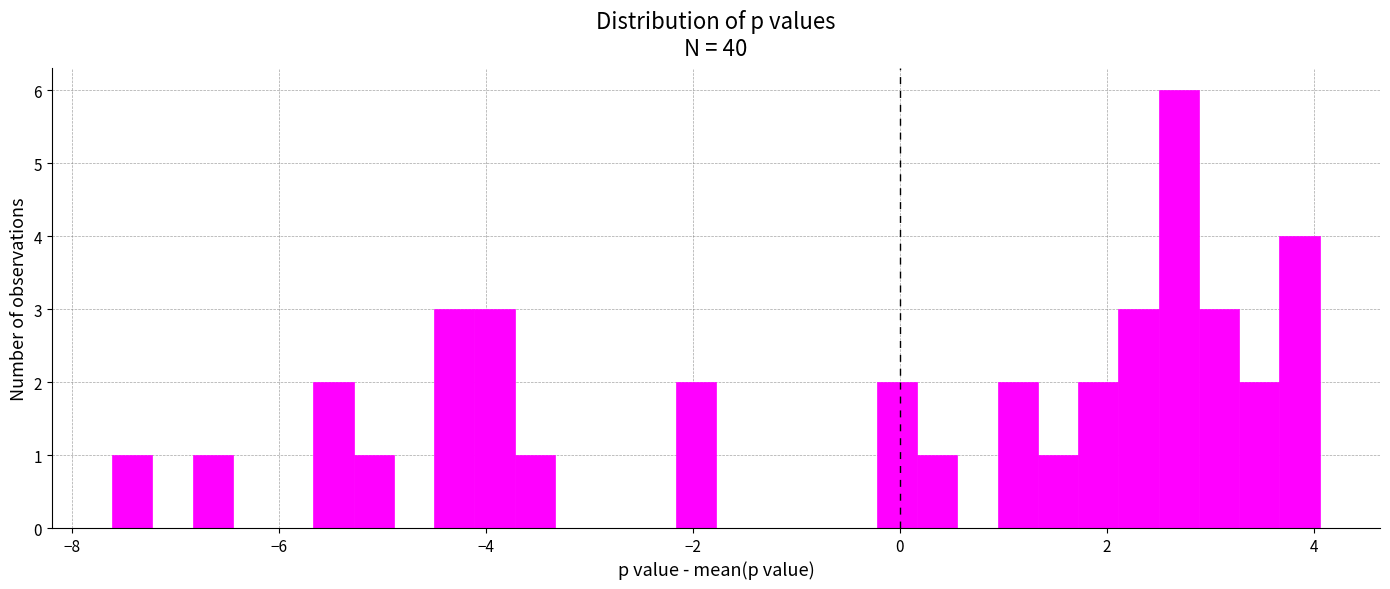

Around what value on the x-axis is the tallest bar? Give the approximate position of its centre, as read against the axis.

2.6